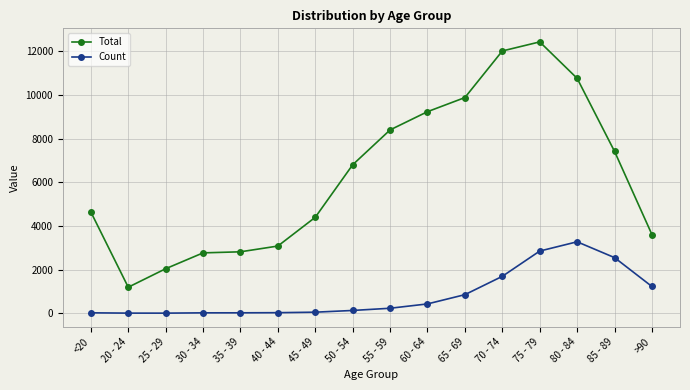

At which label does Total reach its minimum?

20 - 24